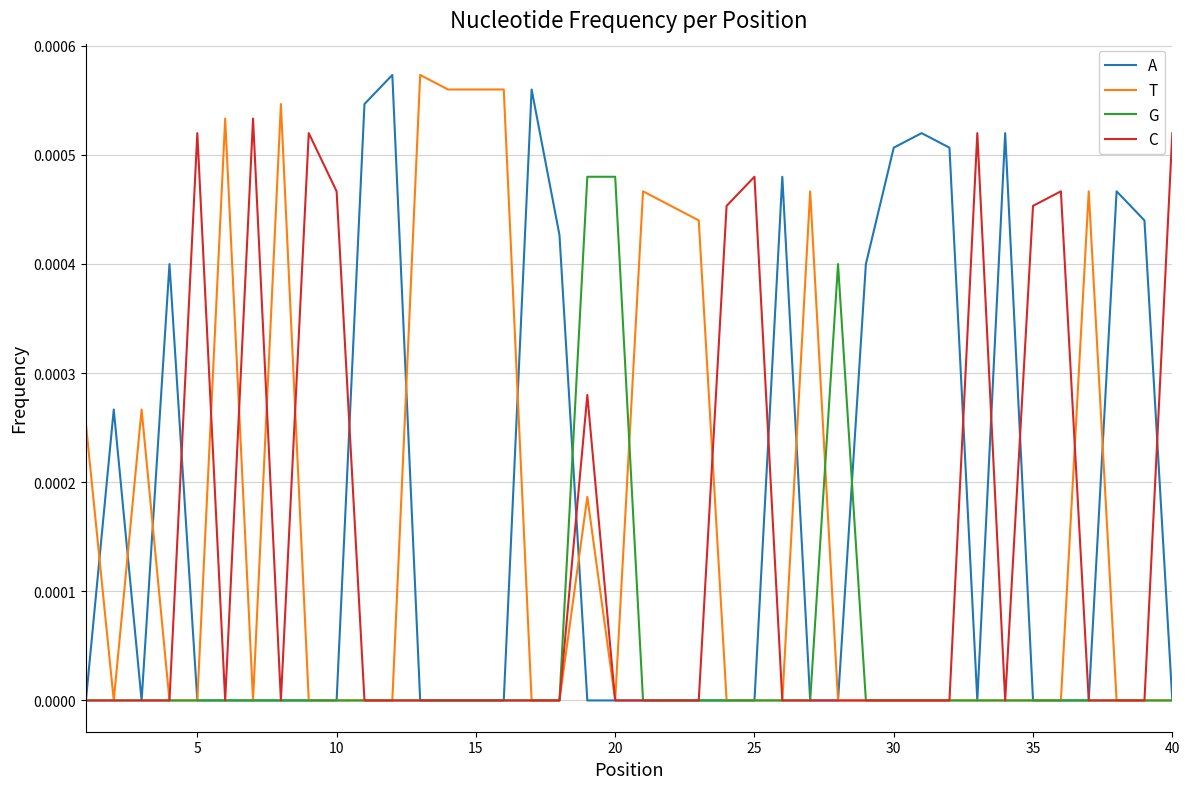

Does the chart display data point markers on the line(s)?

No